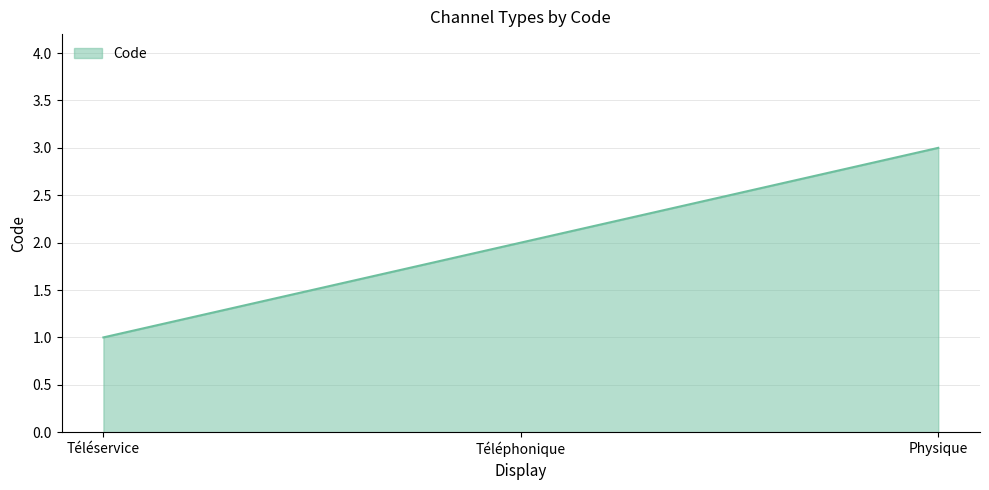

What is the ratio of the value at Téléphonique to the value at Physique?

0.7